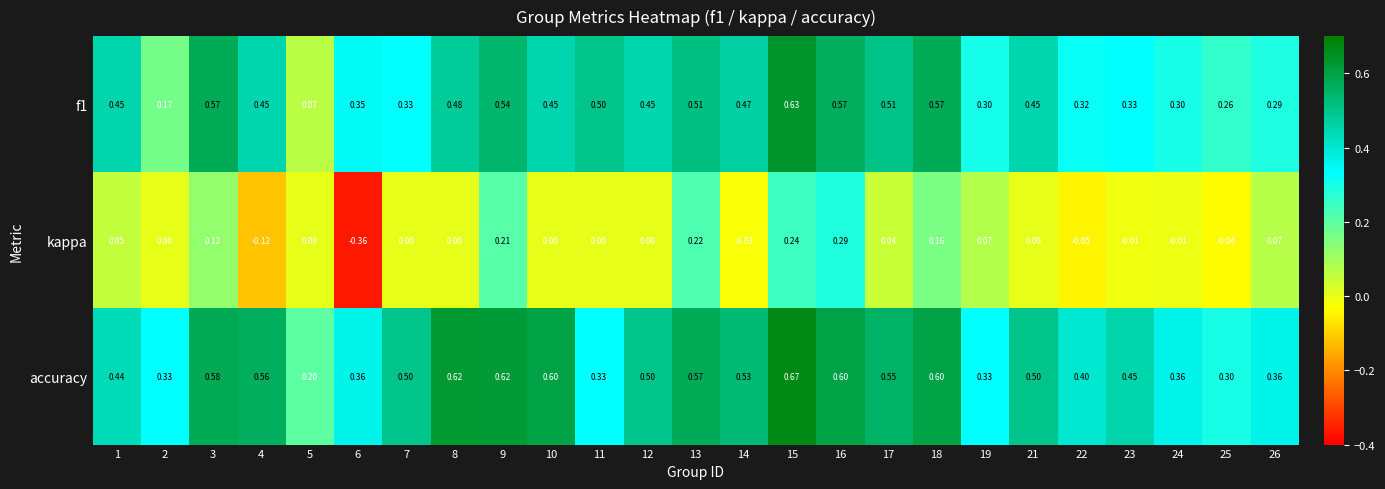

Which series has the widest spread of values?

kappa